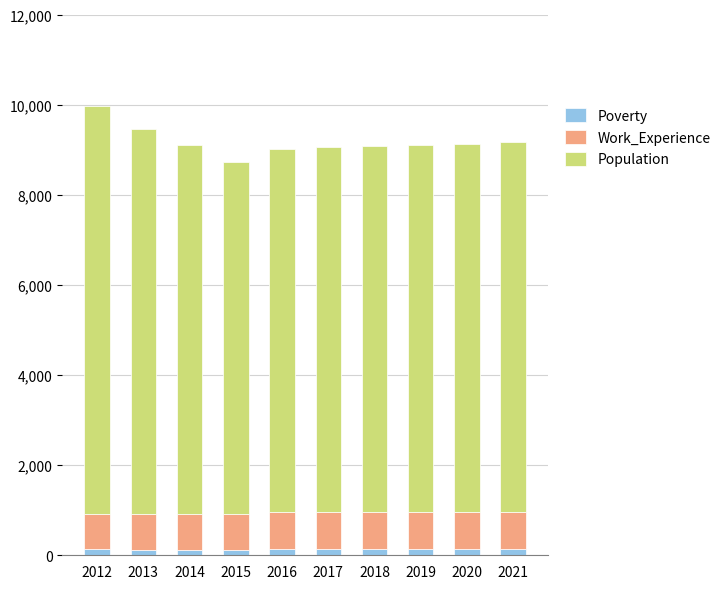

What is the sum of all Poverty values?

1345